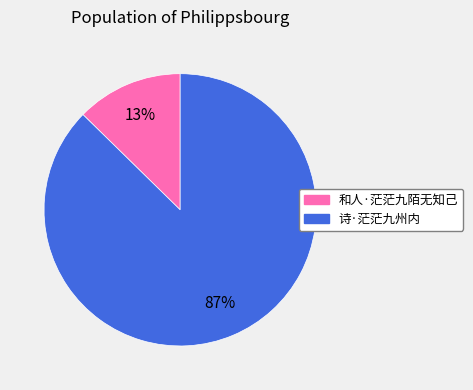

Count the number of slices in the pie.

2